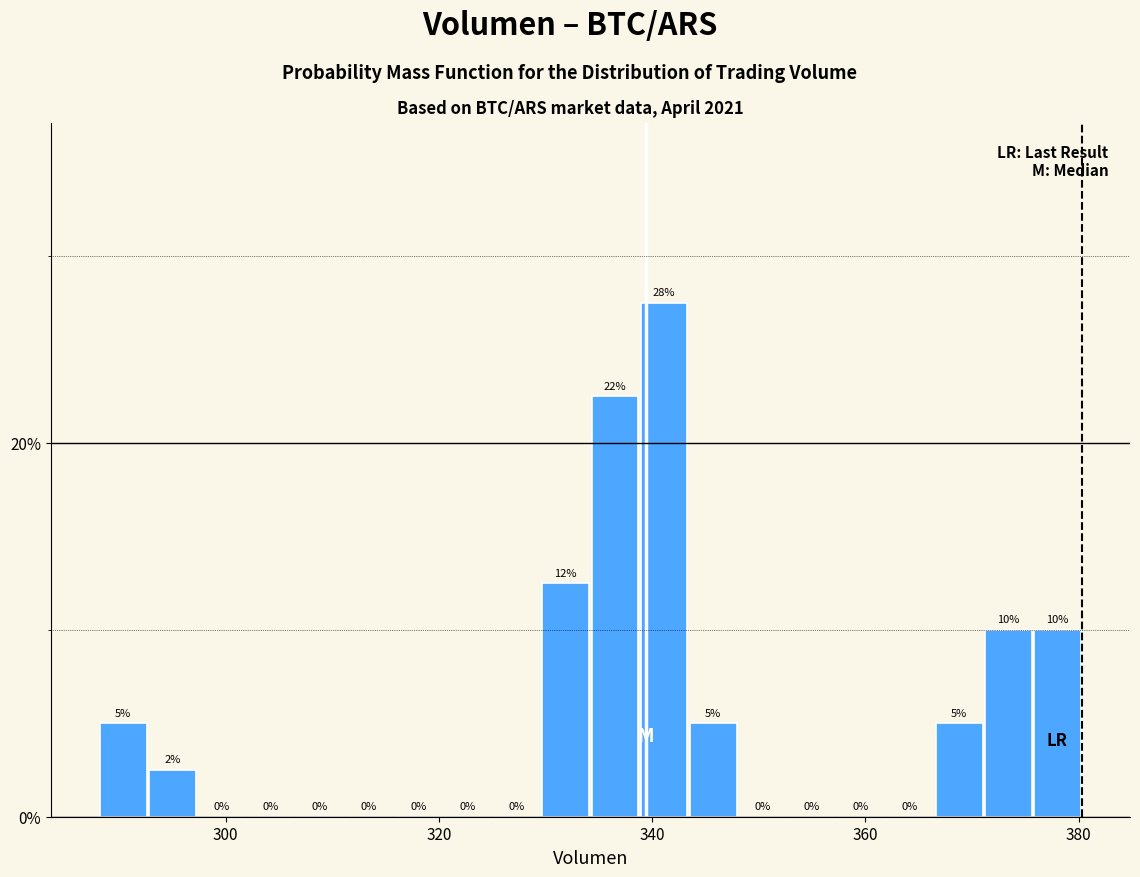

Read against the x-axis, roughly where is the centre of the tallest bar?

342